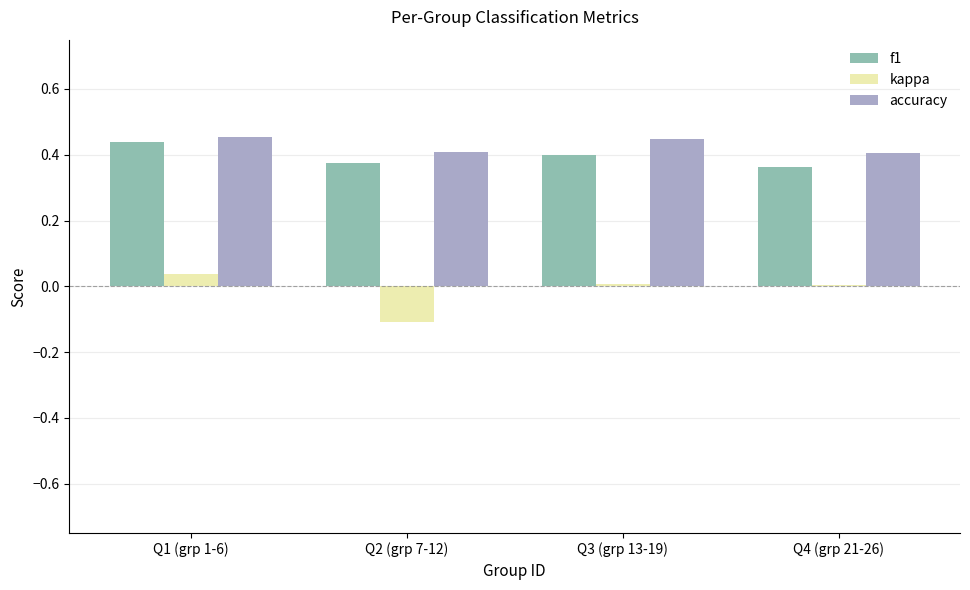

What is the total value across all series at Q2 (grp 7-12)?

0.7